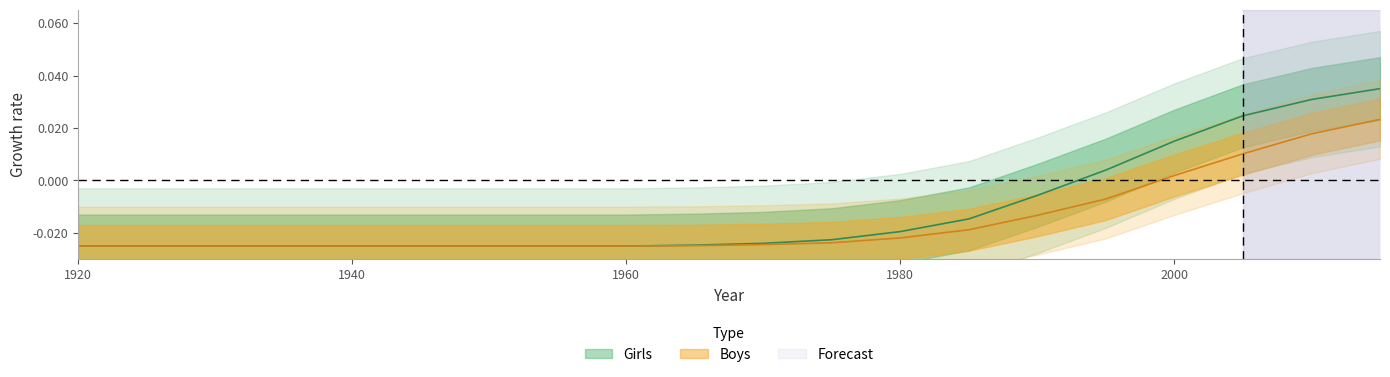

Which series has the largest range (max minus min)?

Girls